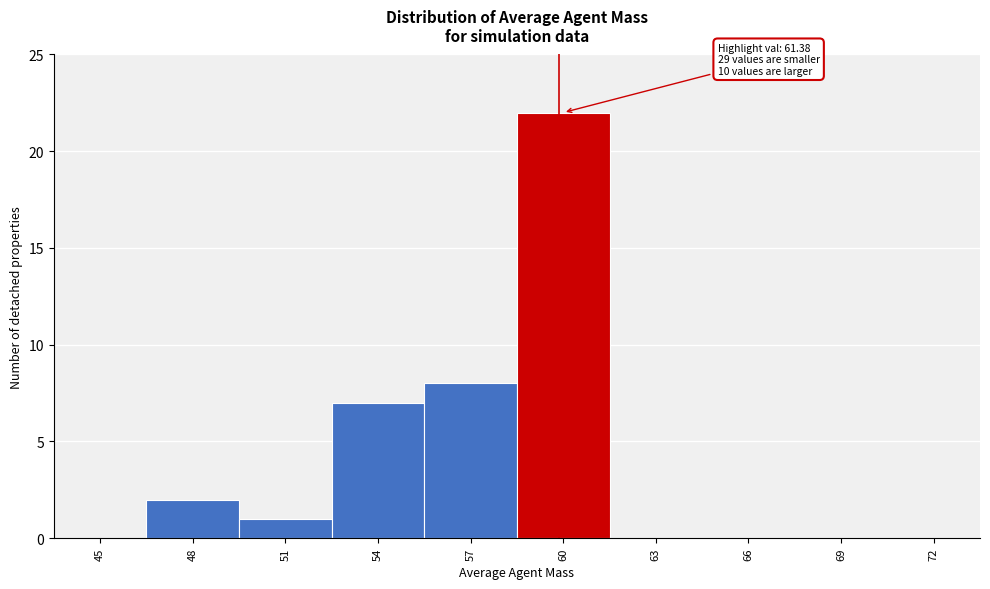

Reading left to right, extract all data points from this chart.

45=0	48=2	51=1	54=7	57=8	60=22	63=0	66=0	69=0	72=0